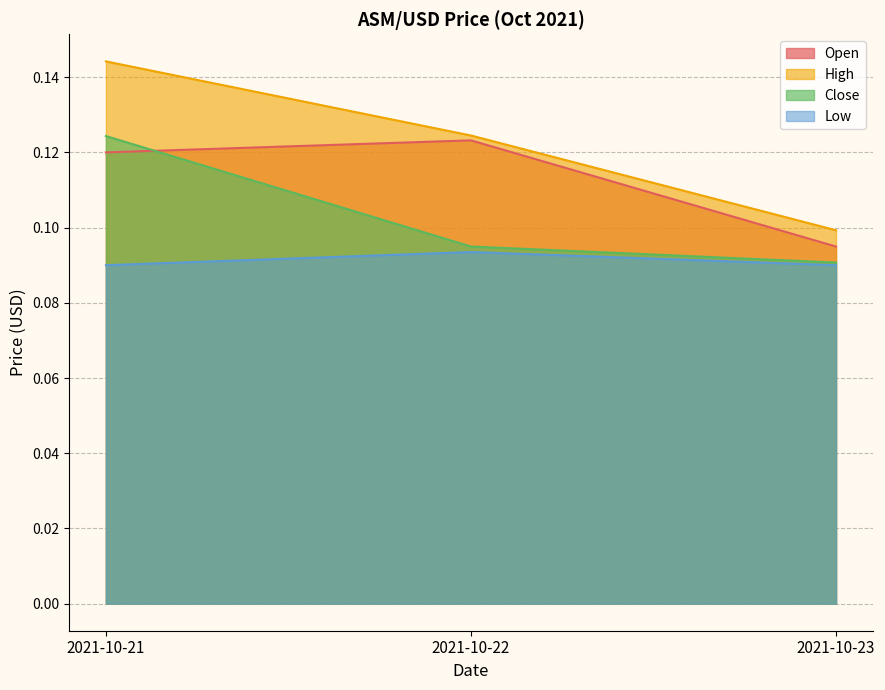

Does the chart have visible grid lines?

Yes